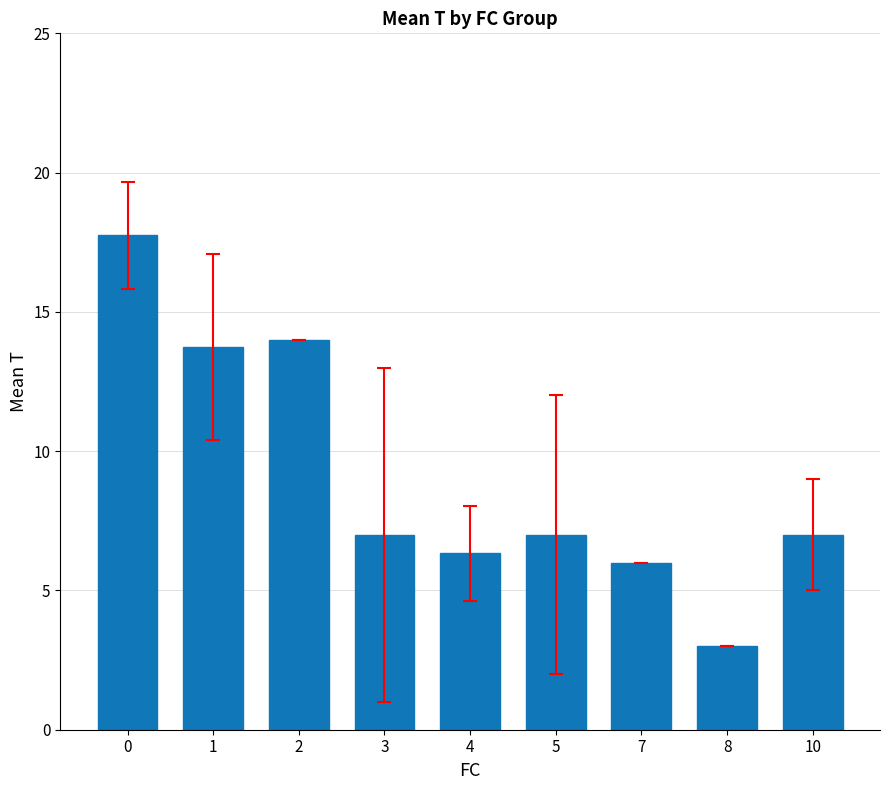

Does the chart contain stacked bars?

No